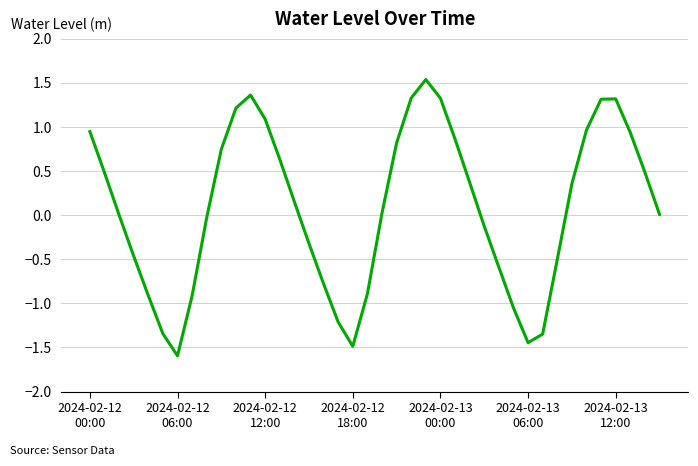

What is the difference between the maximum and minimum values?

3.1